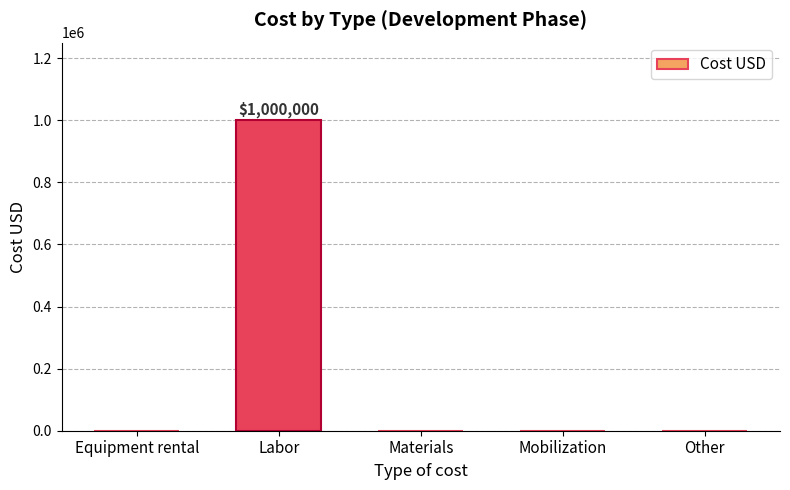

The chart shows a value of 0 at Mobilization. True or false?

True